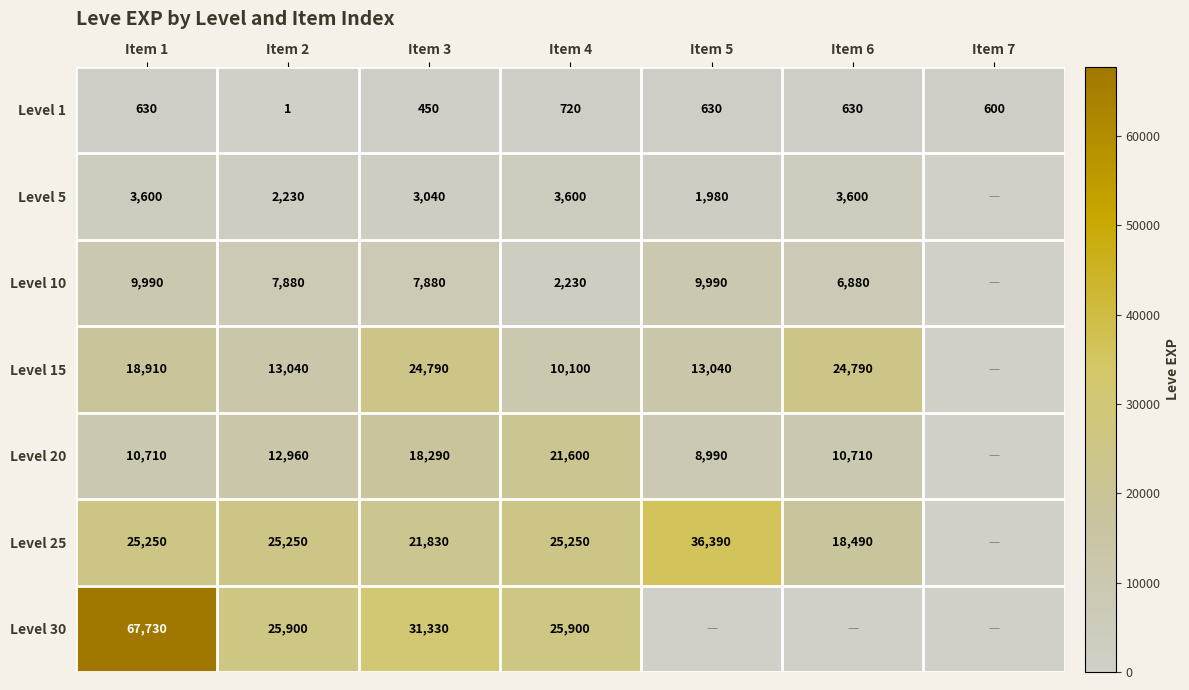

True or false: Level 15 has a value of 18910 at Item 1.

True